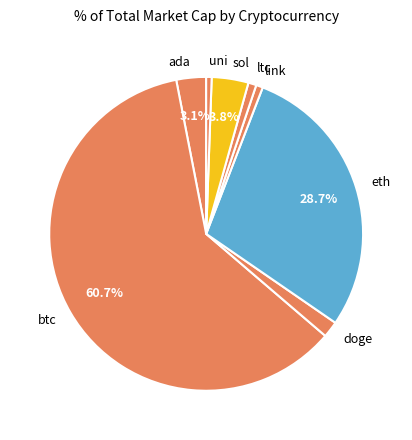

The link slice represents 1% of the pie. True or false?

True